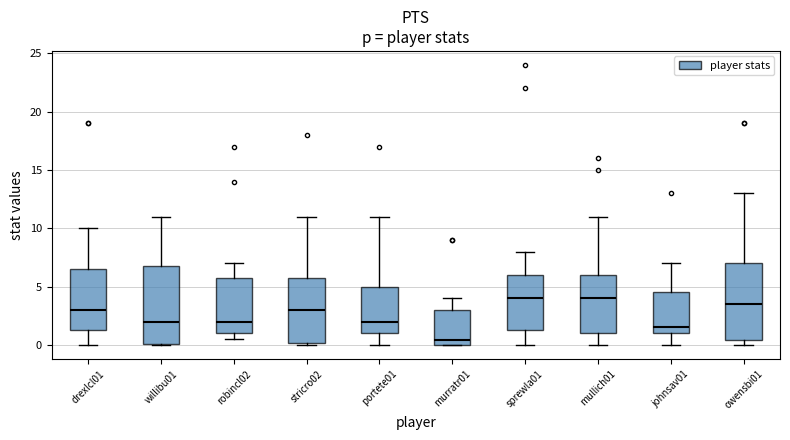

Where is the upper edge of the box for portete01 on the y-axis? The values are not printed on the chart, so give them approximately, as read against the axis.

5.0